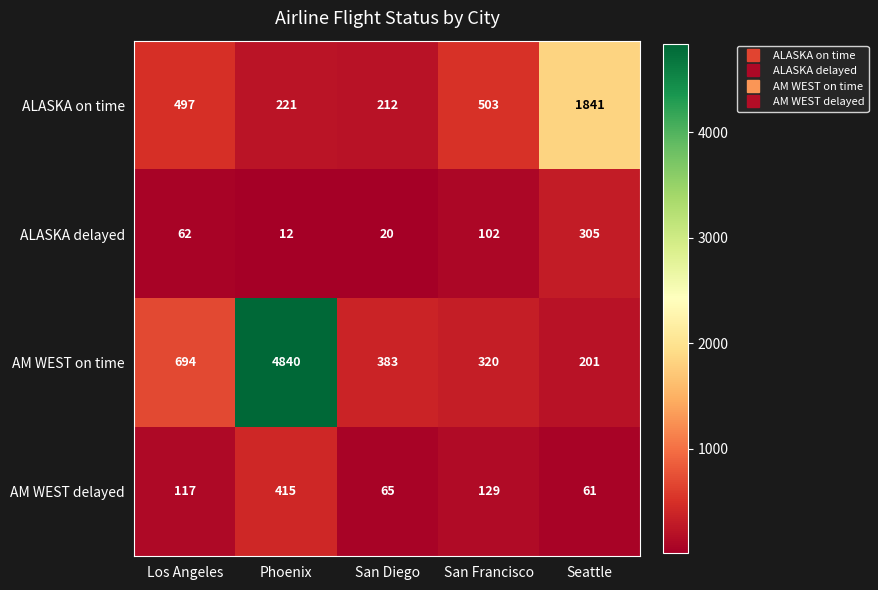

At which category does the chart reach its minimum across all series?

Phoenix